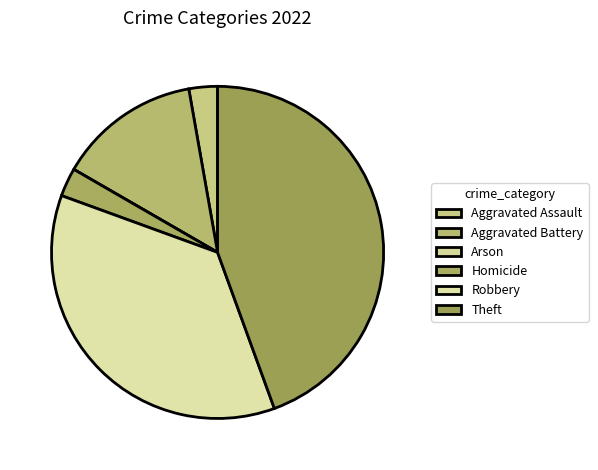

Which category has the smallest portion of the pie?

Arson